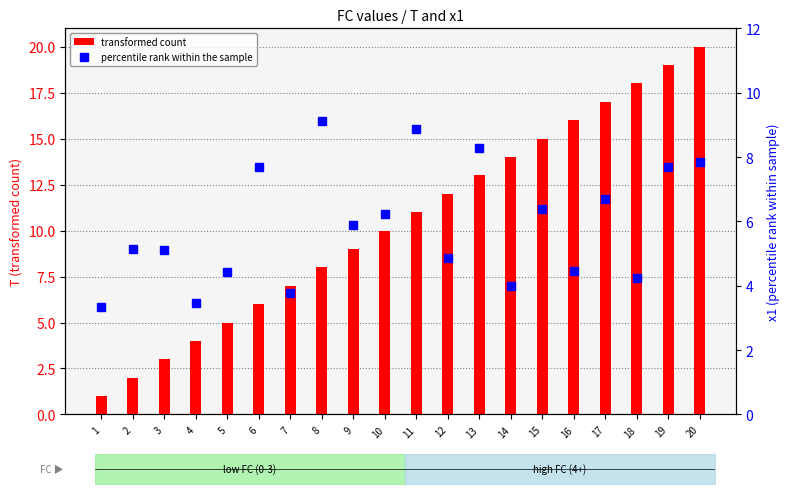

What is the total value across all series at 7?

10.8